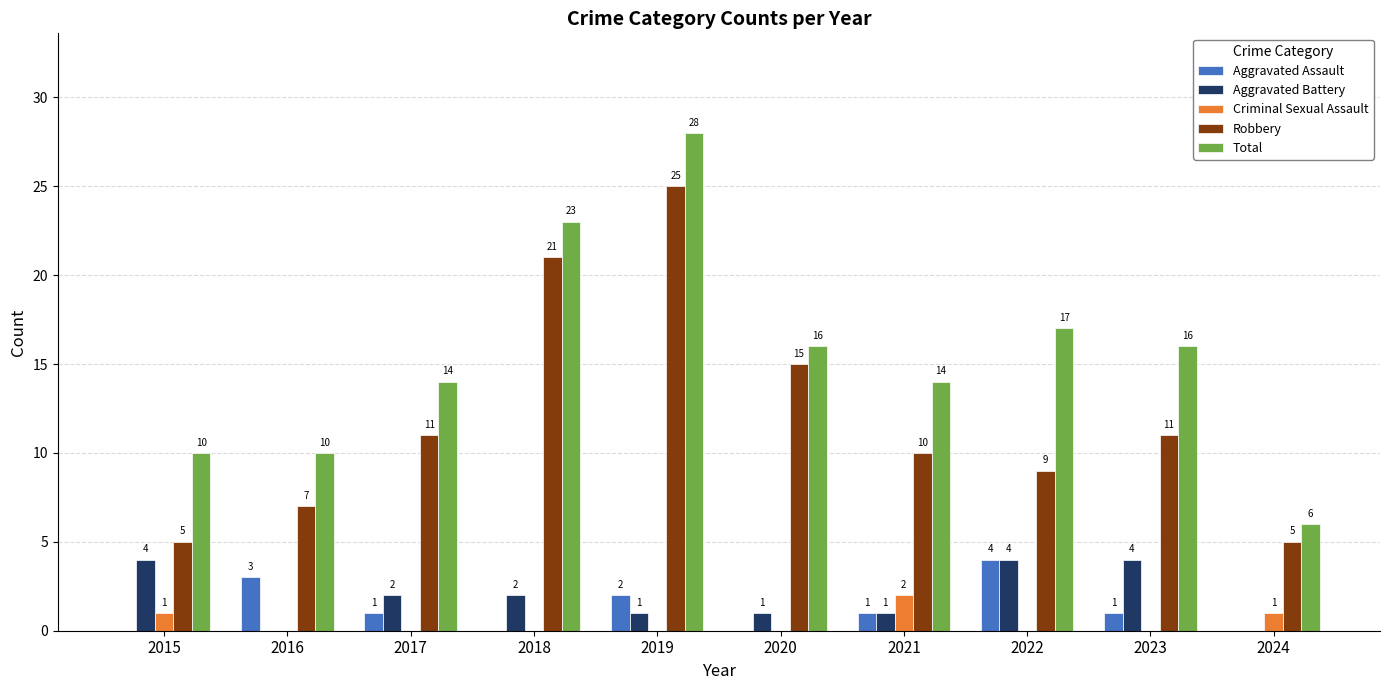

The Total series shows 16 at 2023. True or false?

True